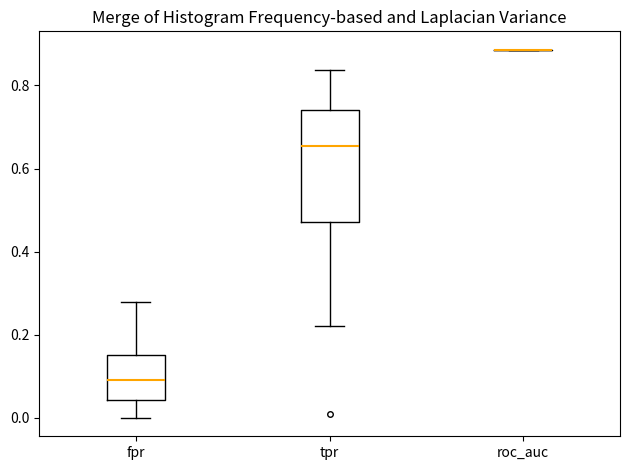

Where does the upper whisker of the box for tpr end on the y-axis? The values are not printed on the chart, so give them approximately, as read against the axis.

0.84